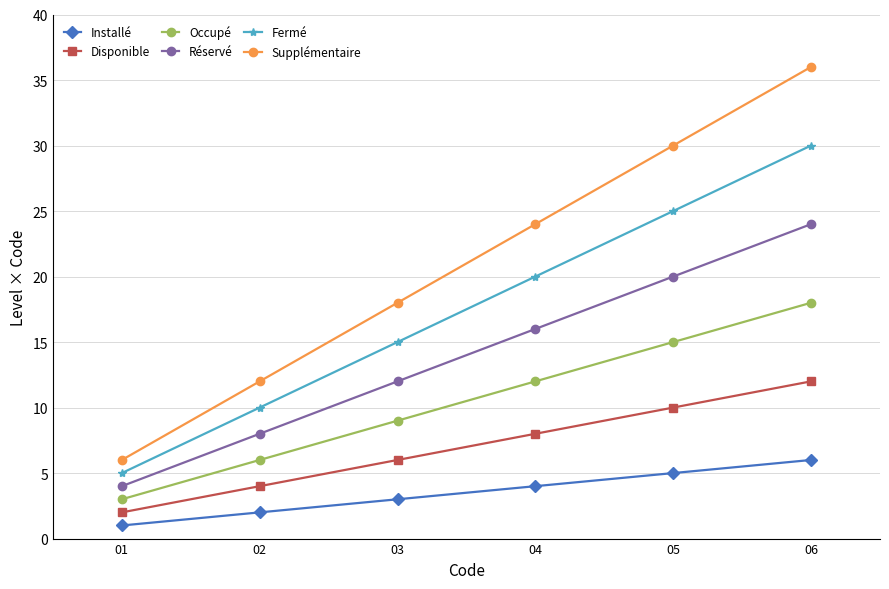

Between 02 and 05, which series saw the biggest shift?

Supplémentaire